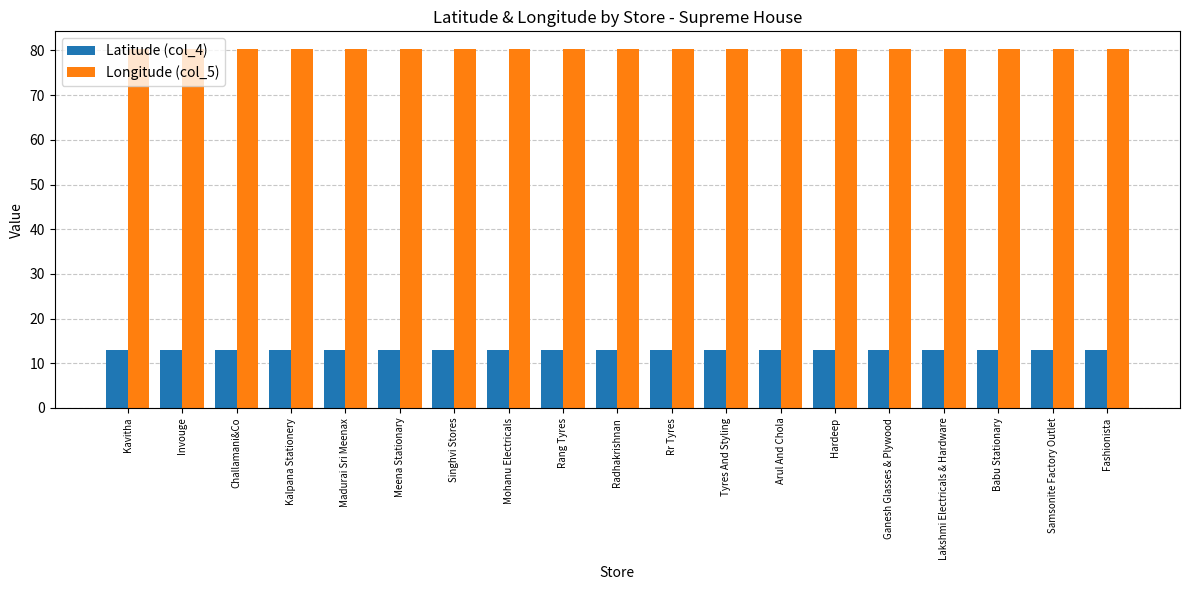

Is it true that Latitude (col_4) equals 13.0 at Babu Stationary?

True